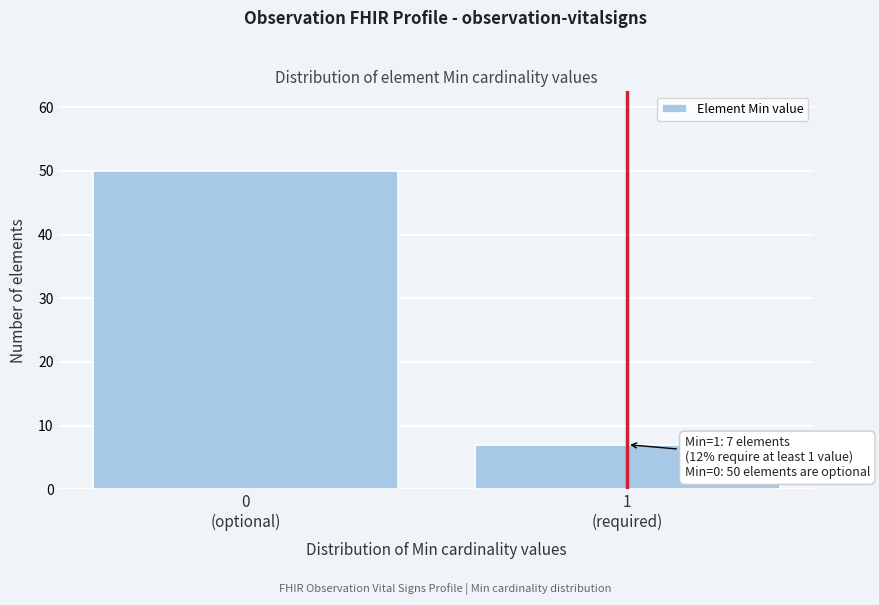

Reading right to left, what are all the values shown in this chart?

7	50